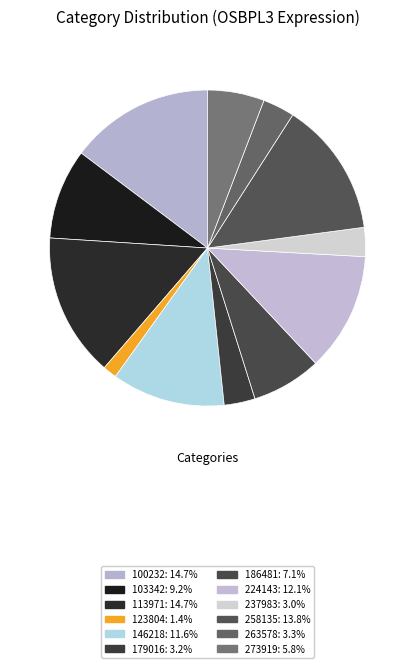

To the nearest percent, what percentage of the pie is 103342?

9%